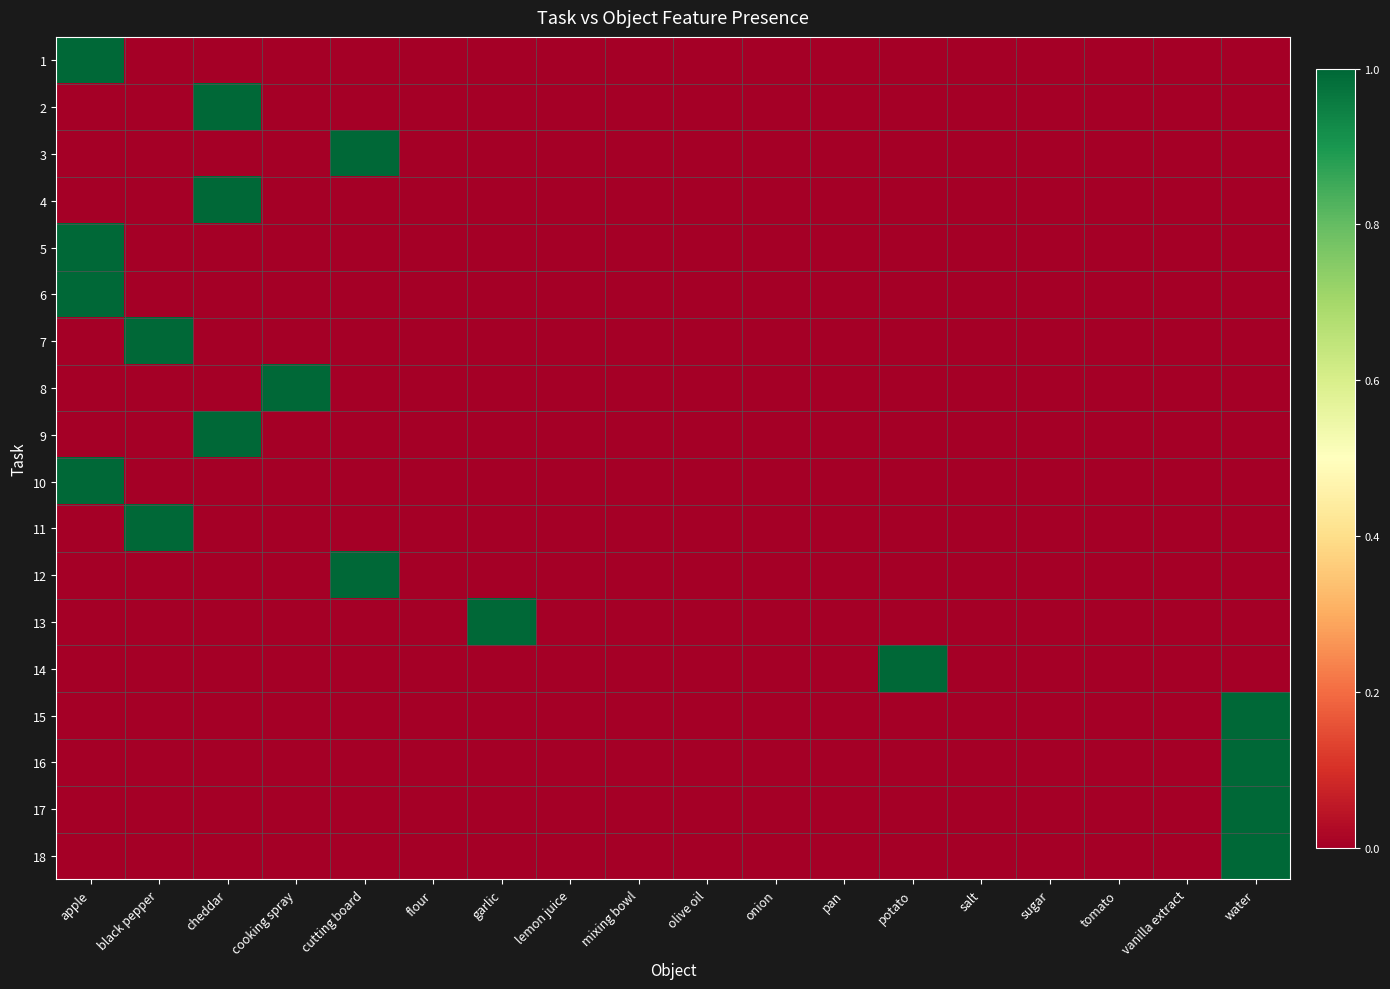

At which category does the chart reach its peak across all series?

apple